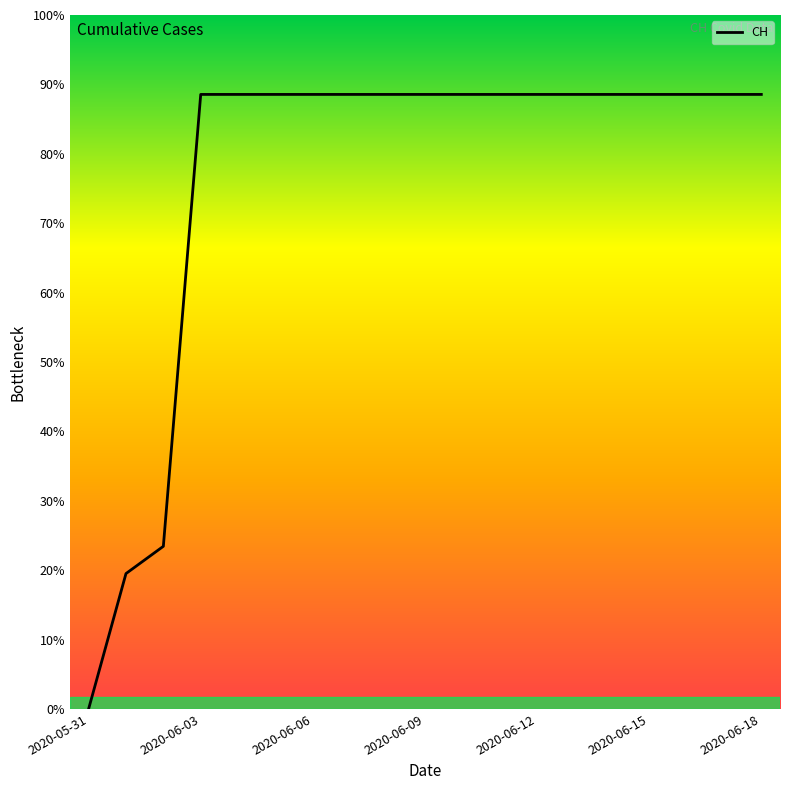

What is the label of the 18th point from the left?

17